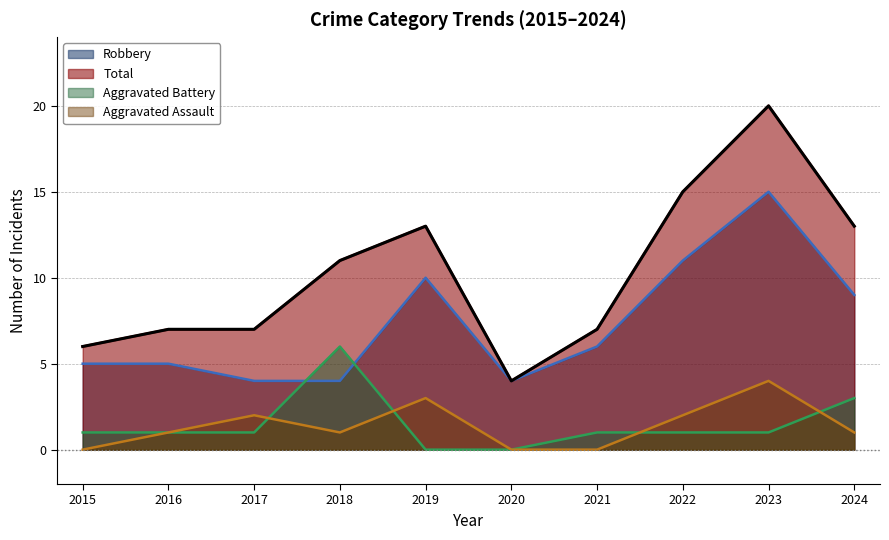

What is the value of the Aggravated Battery point at the 7th from the left?

1